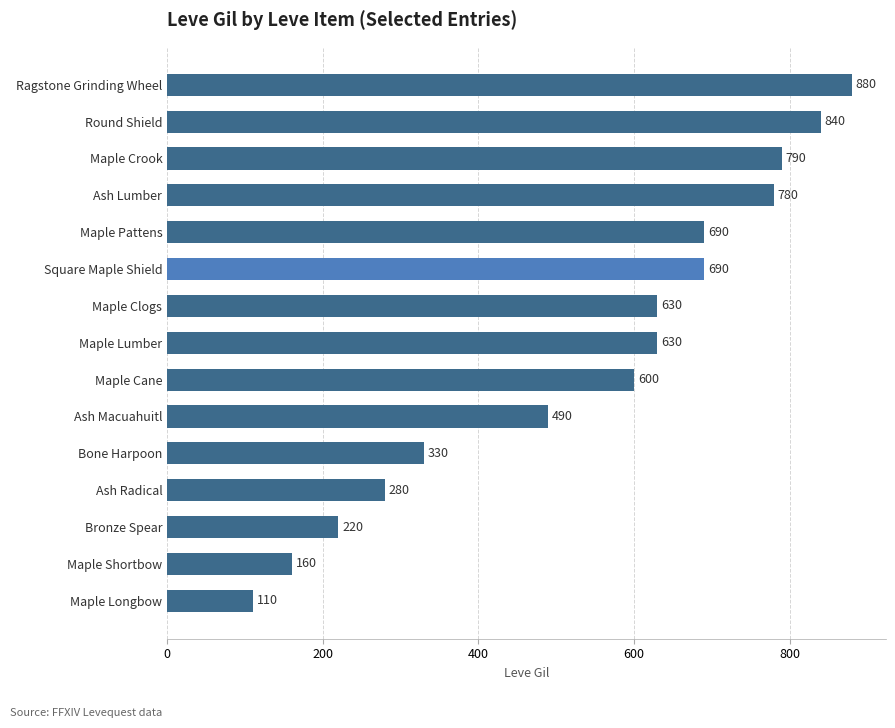

True or false: the data shows 406 at Ash Lumber.

False